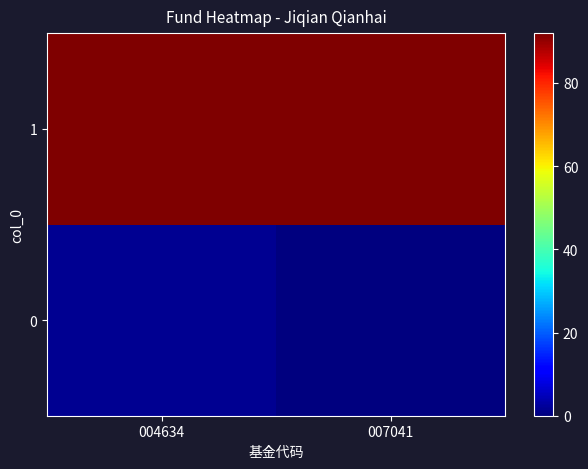

At which category is the sum across all series the highest?

004634